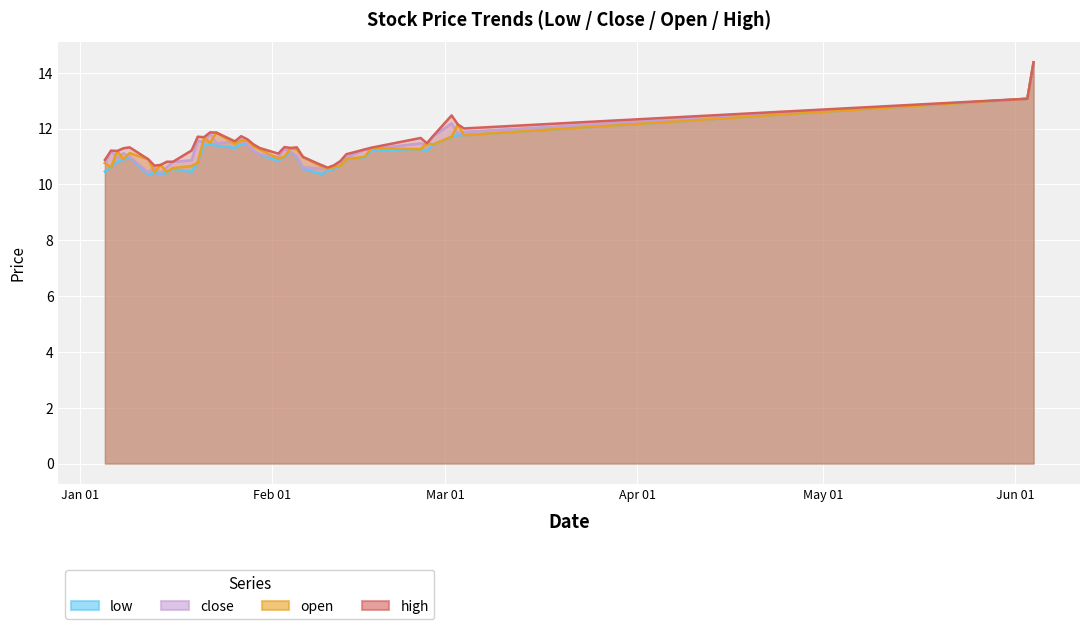

Is the value of close at 2015-01-20 greater than the value of high at 2015-01-26?

Yes